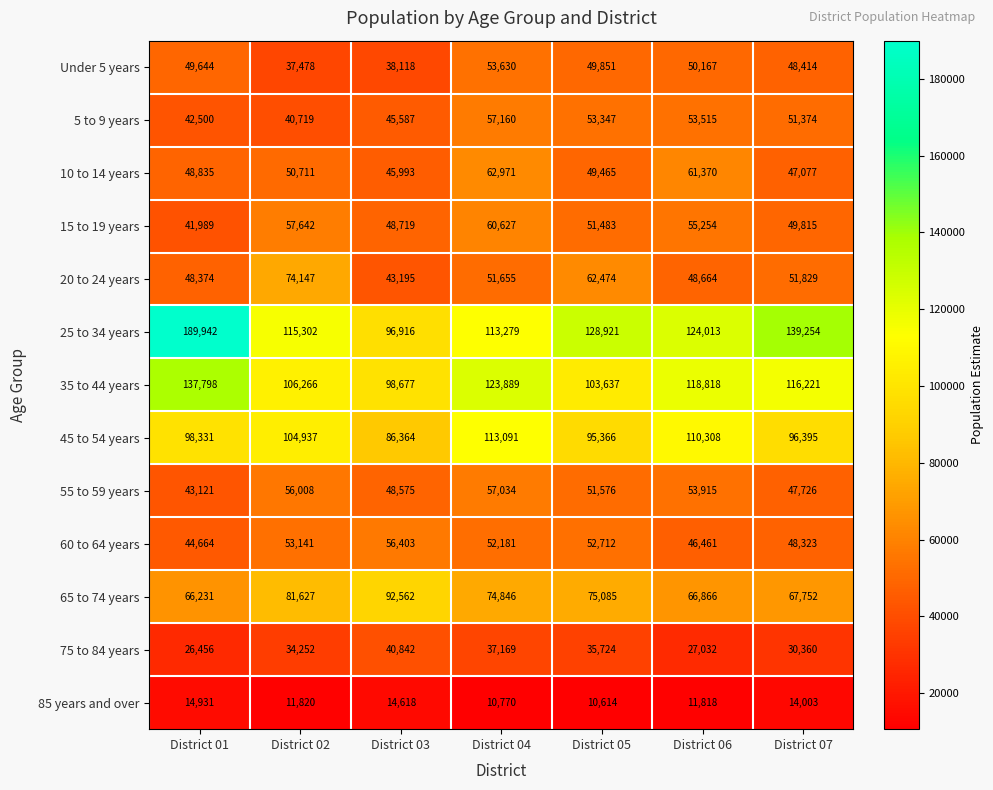

What is the maximum value for 25 to 34 years?

189942